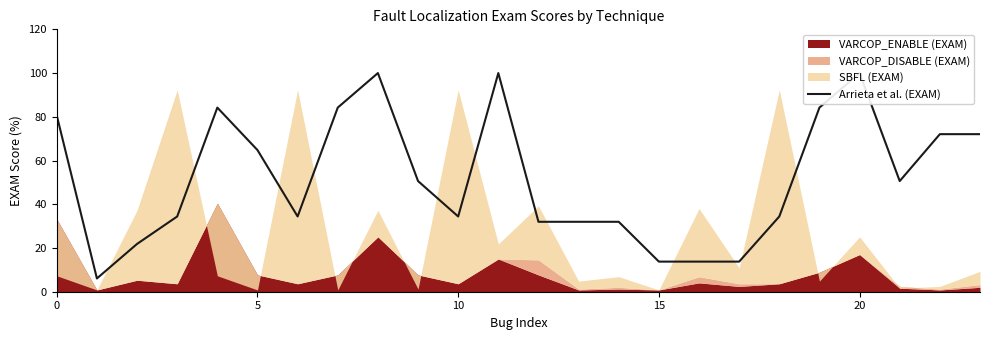

True or false: the data shows 28.7 at 5.

False